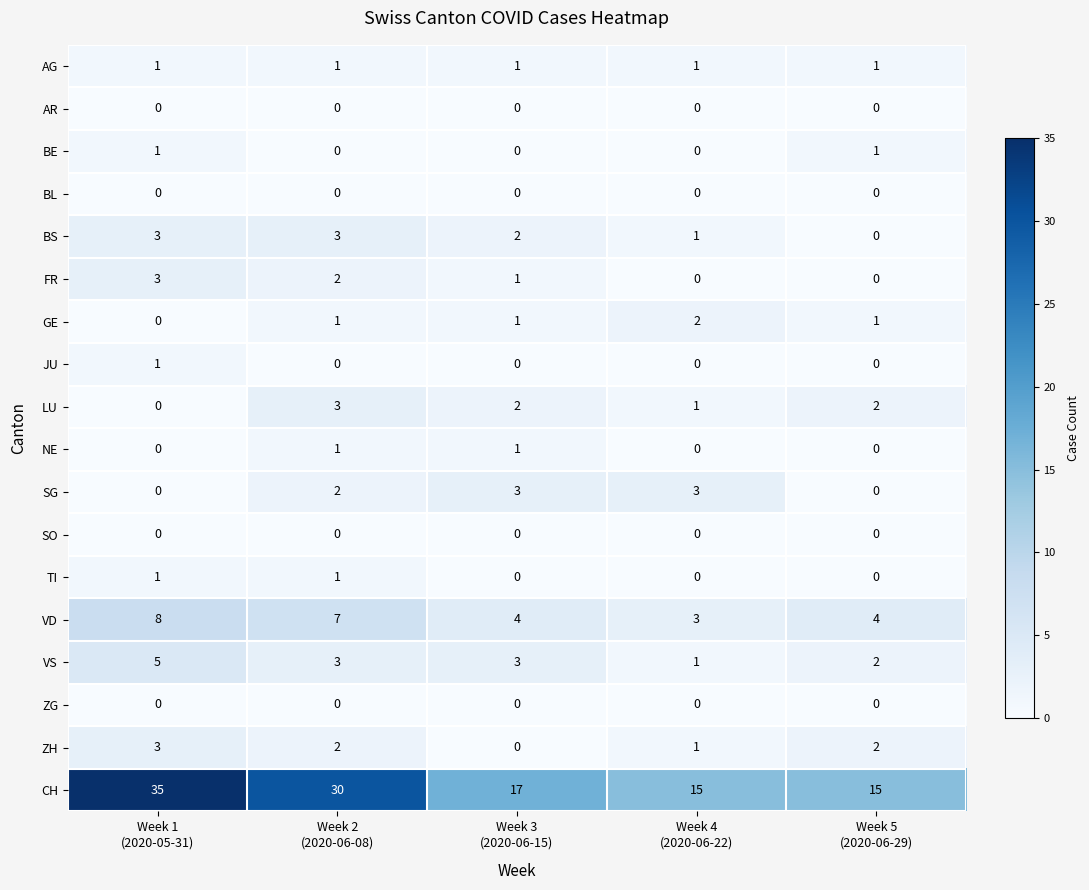

What is the spread (max minus min) of values at Week 5
(2020-06-29)?

15